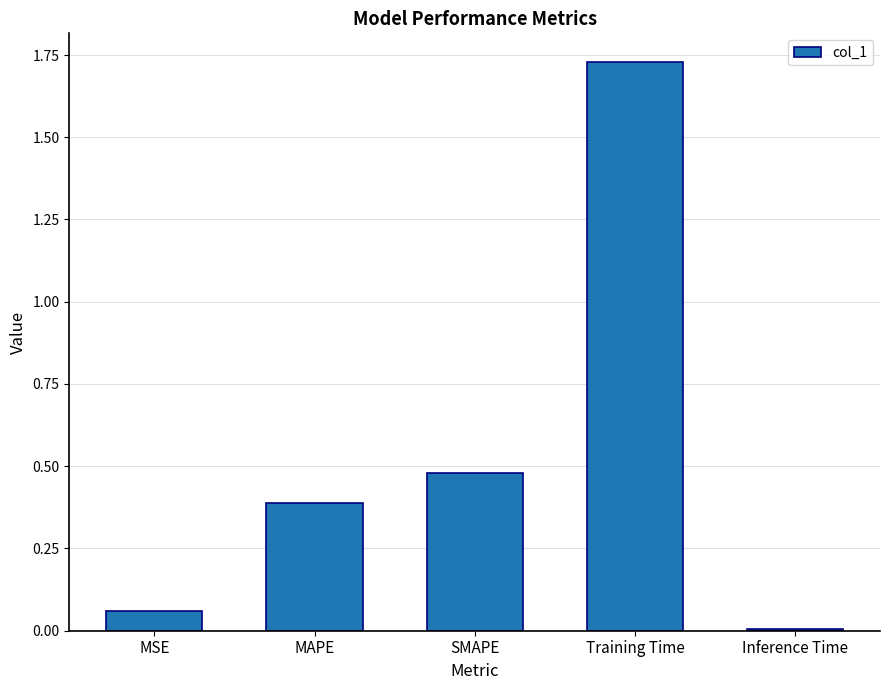

What is the approximate value at MAPE?

0.4